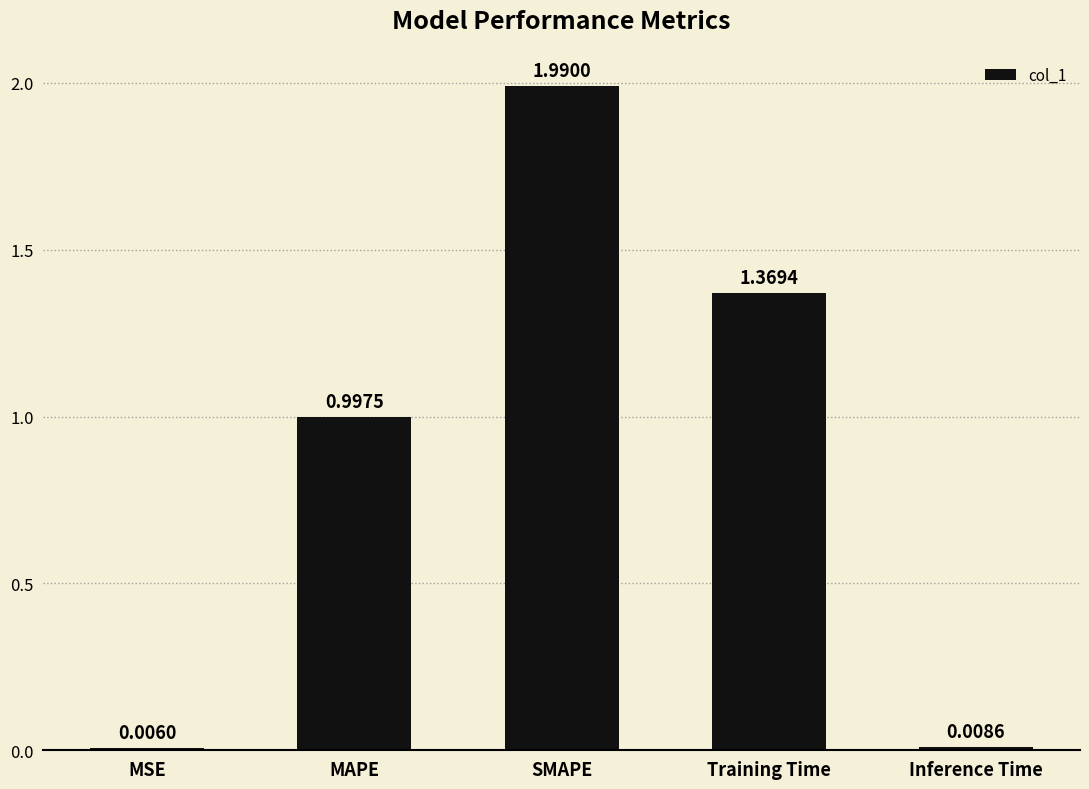

What is the change in value from SMAPE to Inference Time?

-2.0